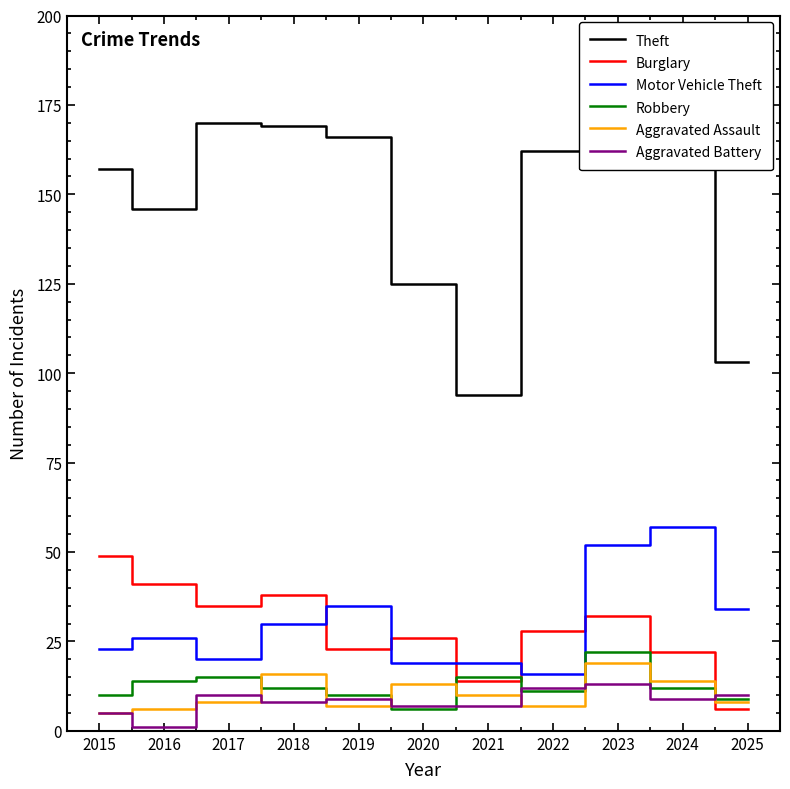

Count the number of categories in the chart.

11